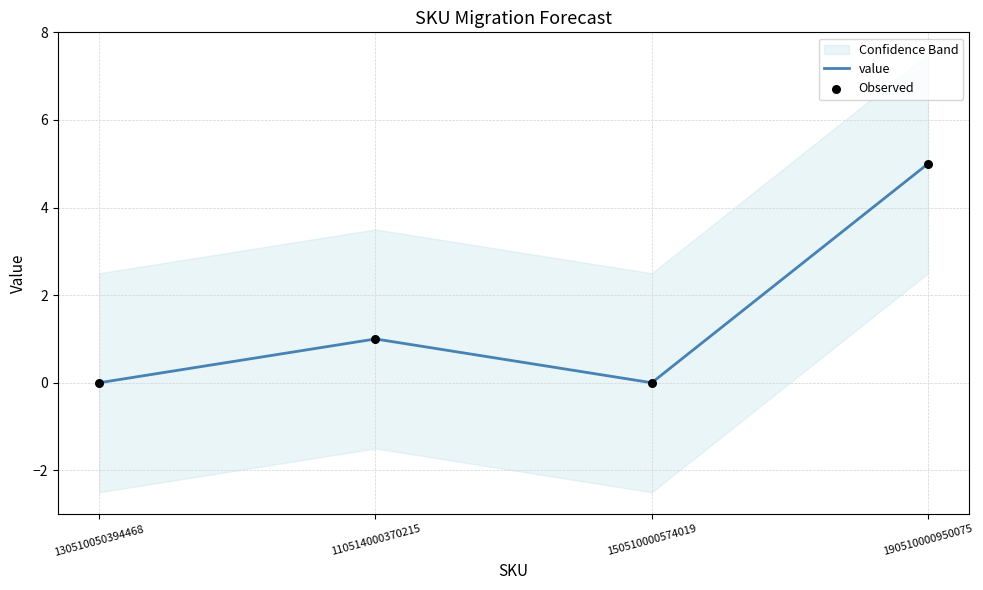

Which series reaches the maximum Y coordinate?

value